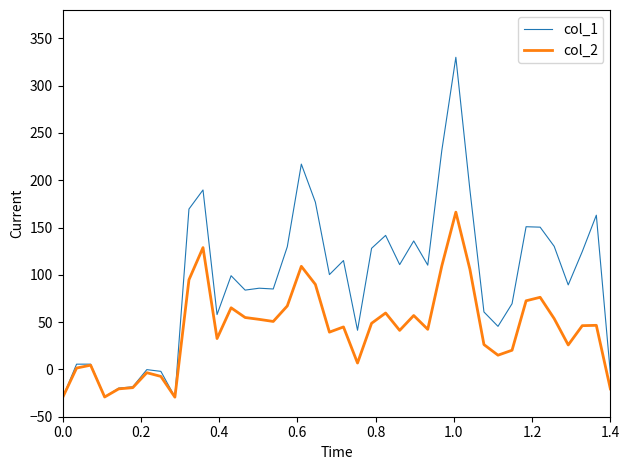

Which series has the largest total across all categories?

col_1